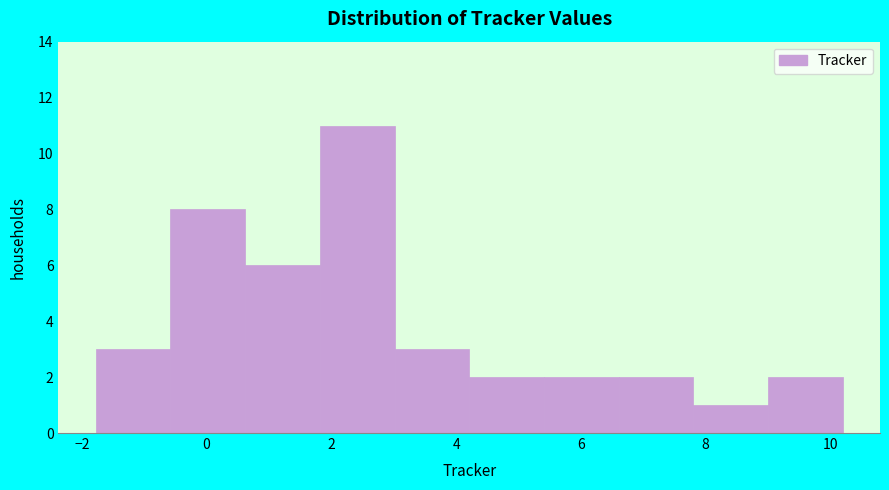

Reading left to right, transcribe this chart: for each bar, give the range it covers on the x-axis and its height. Neither the bar edges nor the heights are printed on the chart, so give them approximately, as read against the axes.

-1.8 to -0.6: 3
-0.6 to 0.6: 8
0.6 to 1.8: 6
1.8 to 3.0: 11
3.0 to 4.2: 3
4.2 to 5.4: 2
5.4 to 6.6: 2
6.6 to 7.8: 2
7.8 to 9.0: 1
9.0 to 10.2: 2